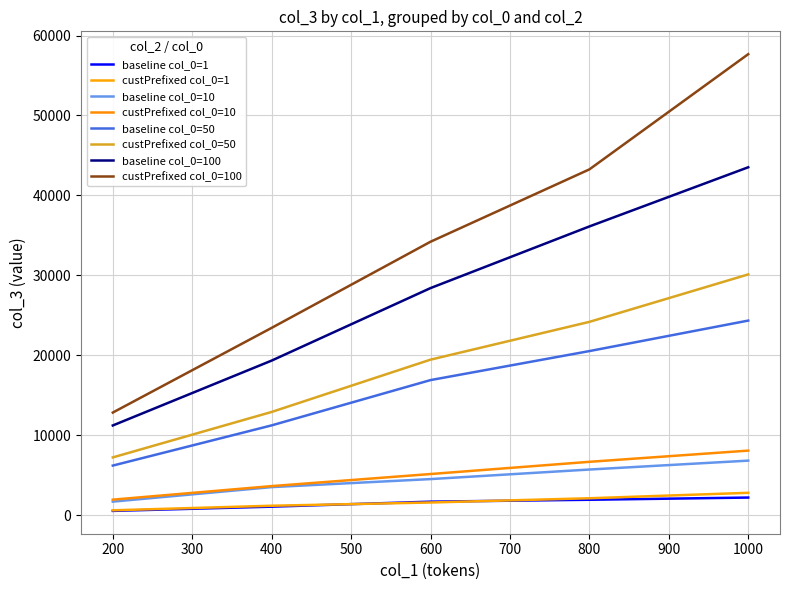

What are all the series names shown in the legend?

baseline col_0=1, custPrefixed col_0=1, baseline col_0=10, custPrefixed col_0=10, baseline col_0=50, custPrefixed col_0=50, baseline col_0=100, custPrefixed col_0=100